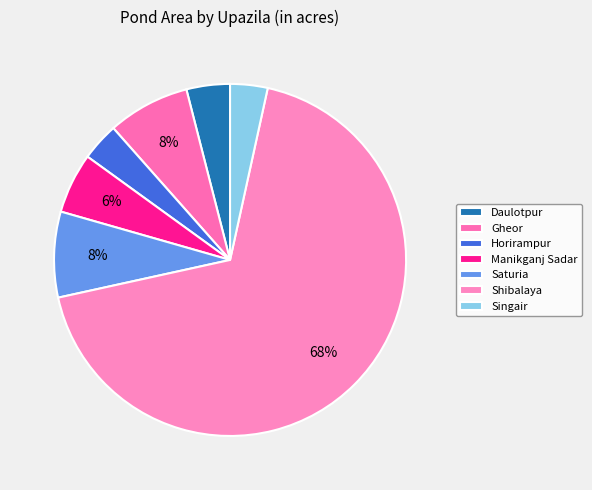

To the nearest percent, what is the difference between the largest and smallest slice percentages?

65%